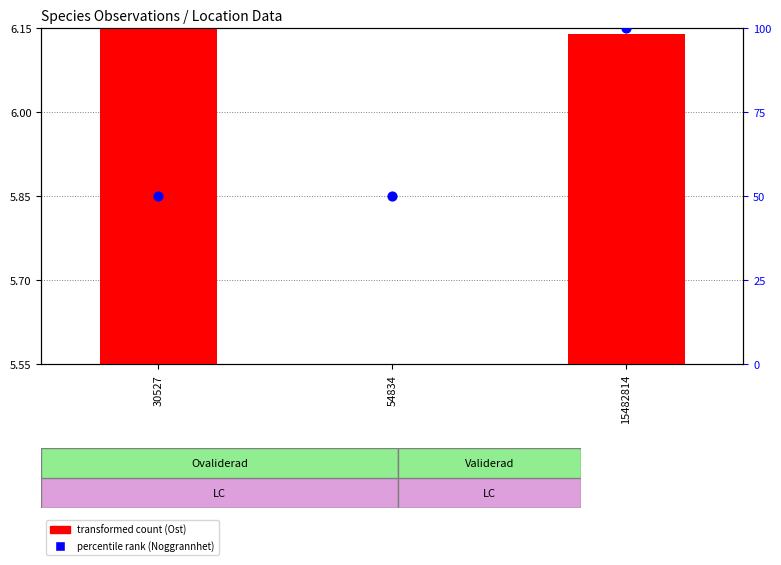

What are all the series names shown in the legend?

transformed count (Ost), percentile rank (Noggrannhet)